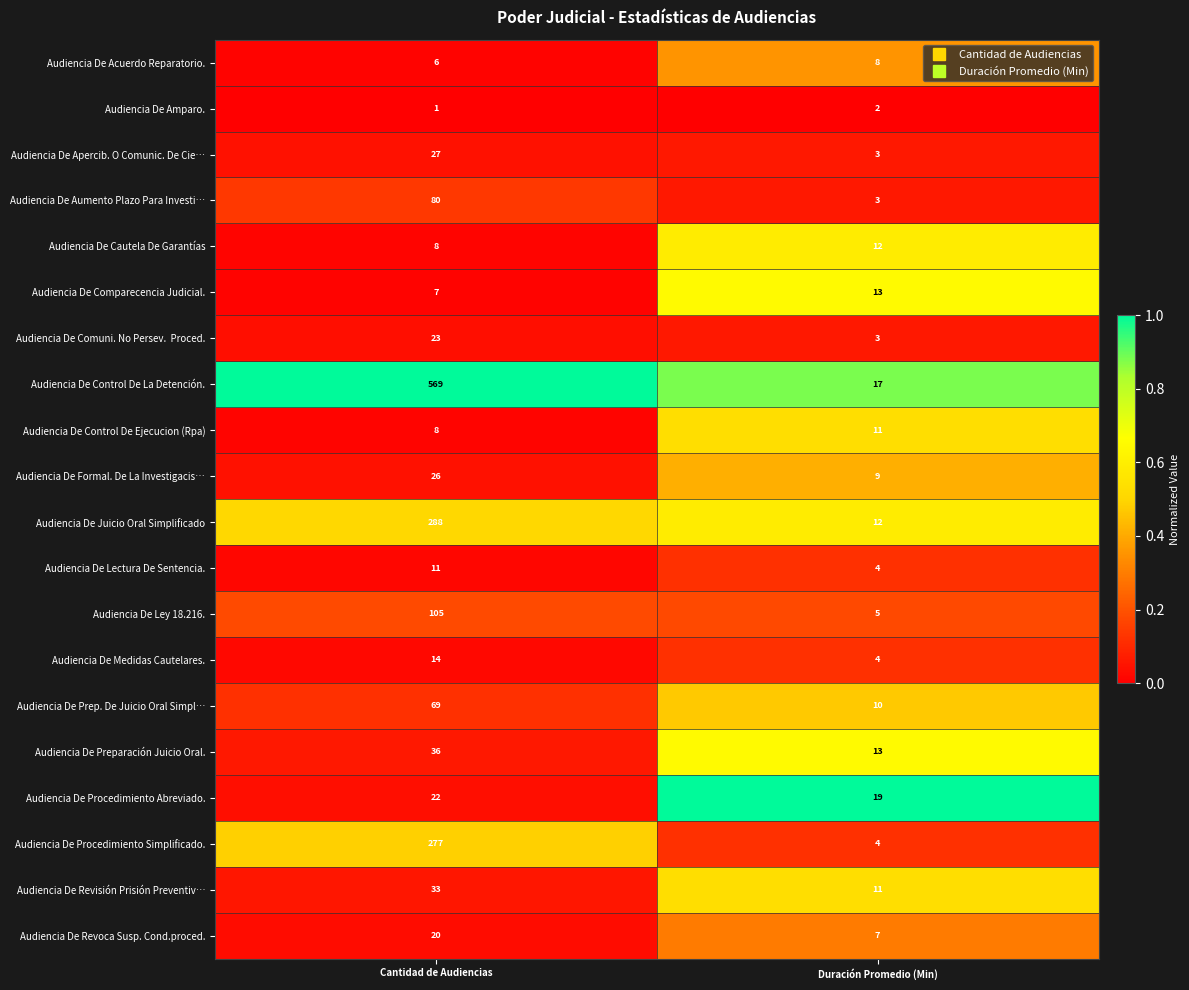

How many series are shown in this chart?

20